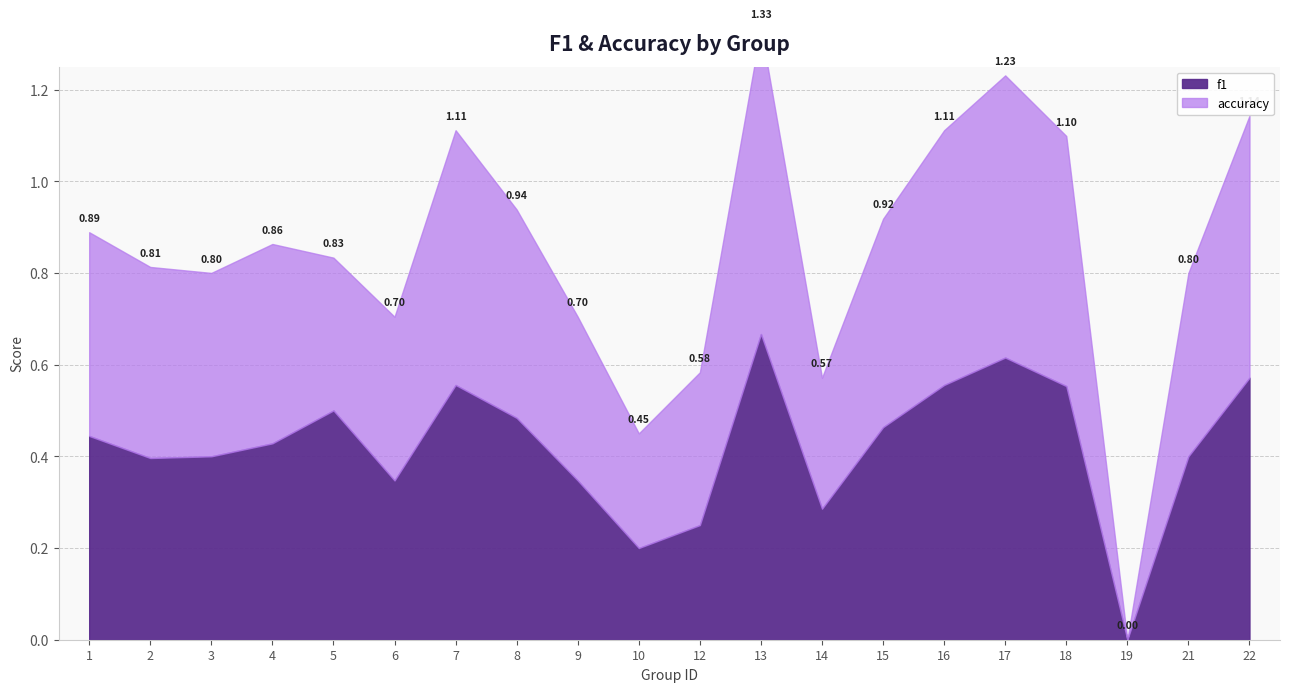

How many data points in f1 are above 0?

19